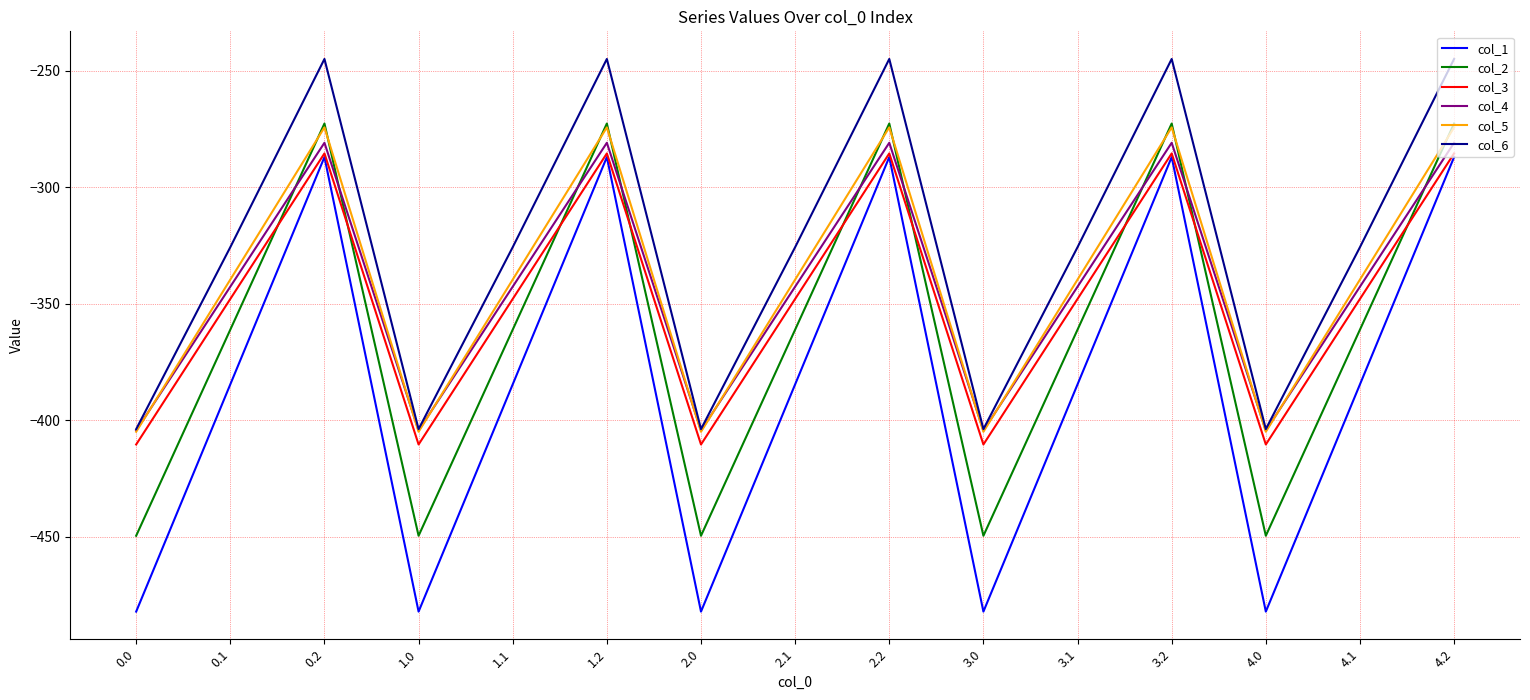

How many values in the col_4 series are below -342?

10